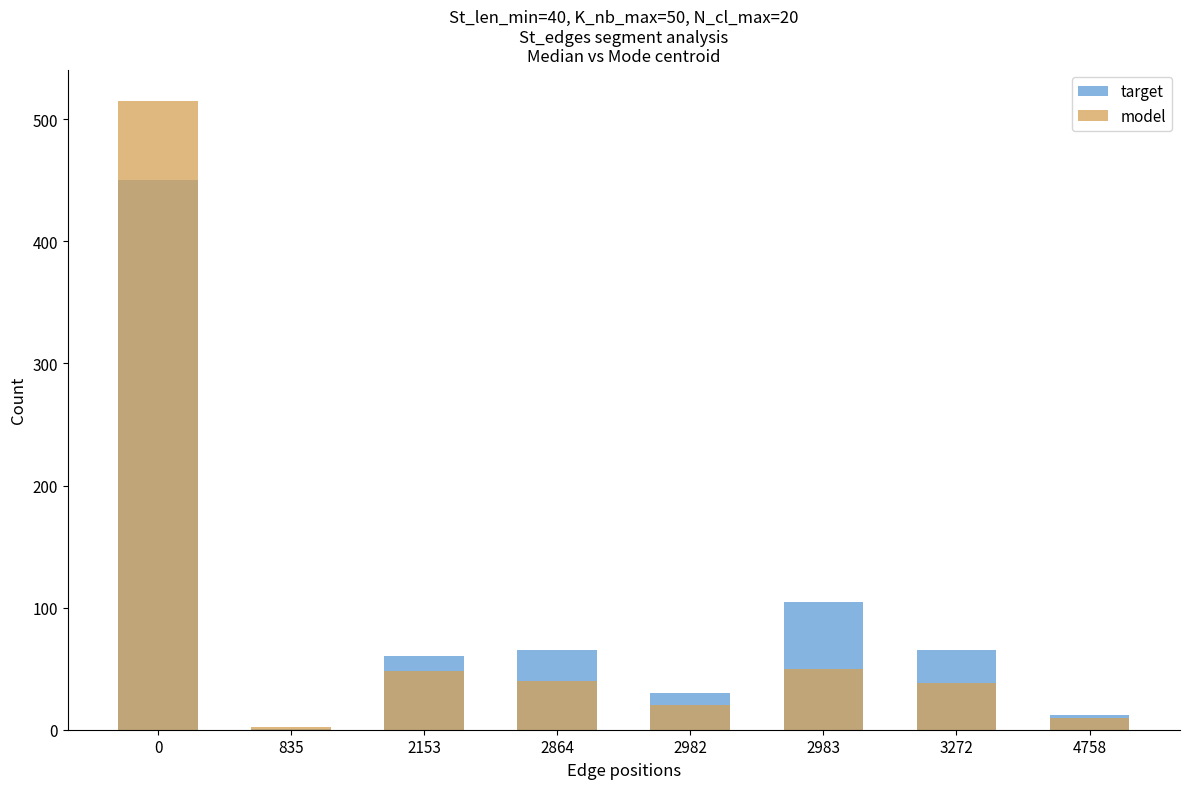

What is the average value of the model series?

90